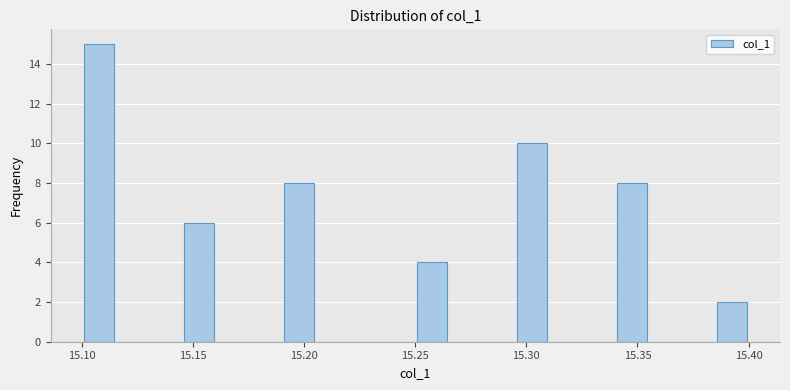

Around what value on the x-axis is the tallest bar? Give the approximate position of its centre, as read against the axis.

15.110